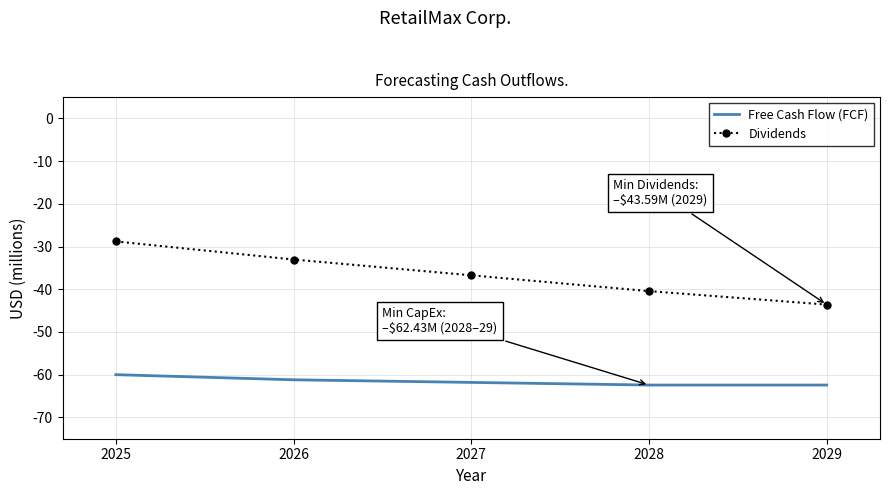

At which category is the sum across all series the highest?

2025